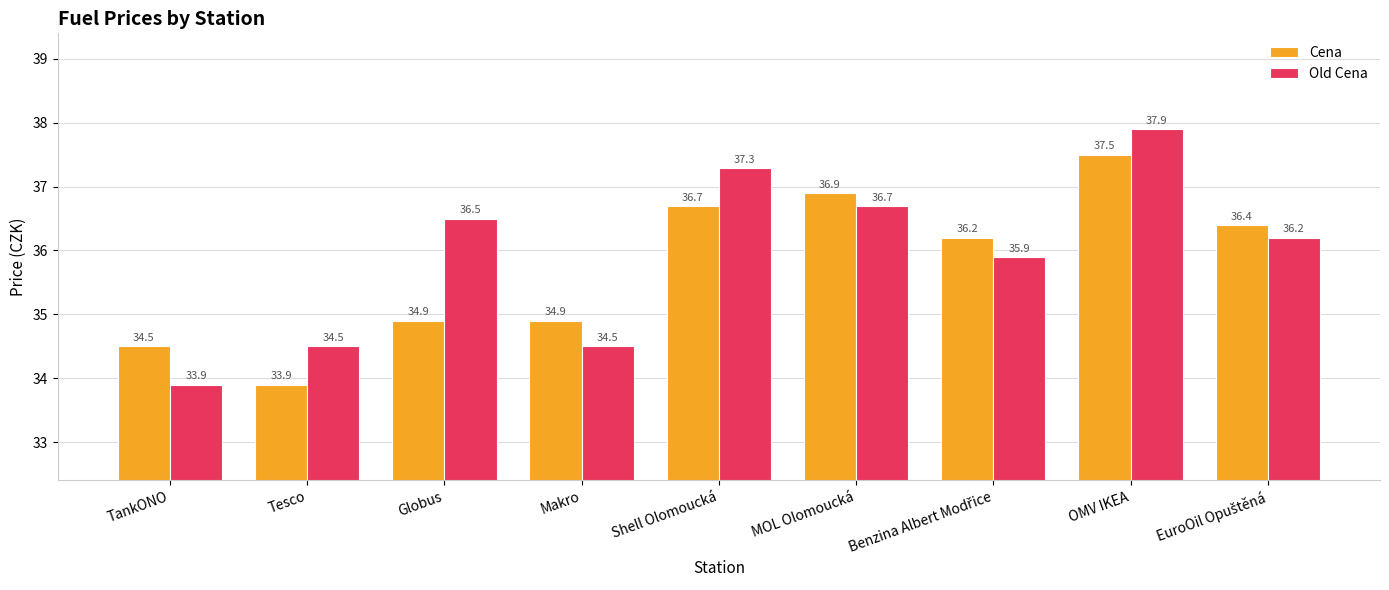

What position from the left is Tesco?

2